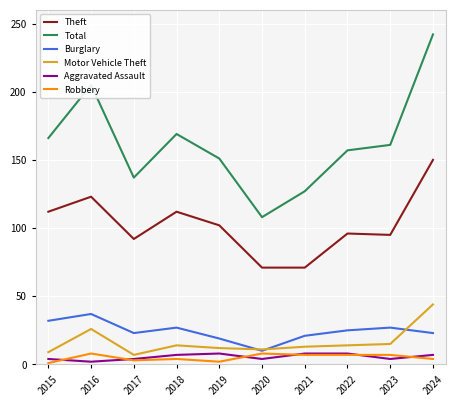

True or false: Burglary has a value of 10 at 2020.

True